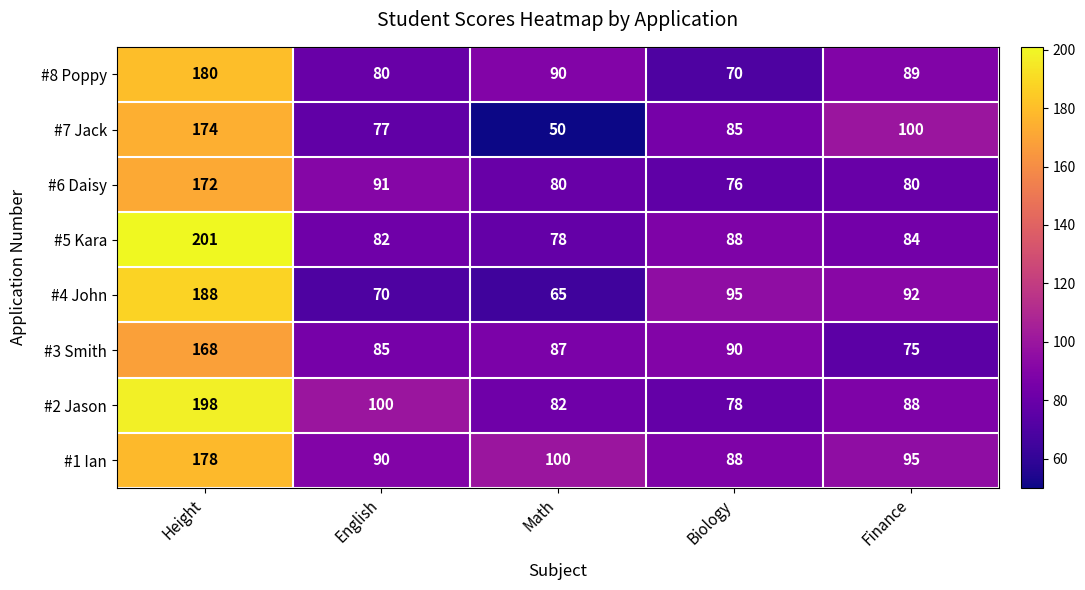

At which label is #4 John closest to 126?

Biology